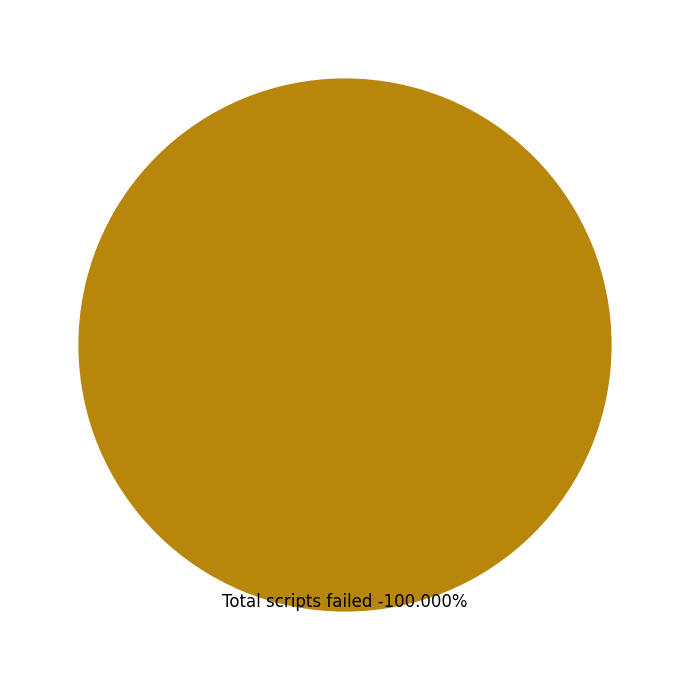

The Total scripts skipped slice represents 0% of the pie. True or false?

True